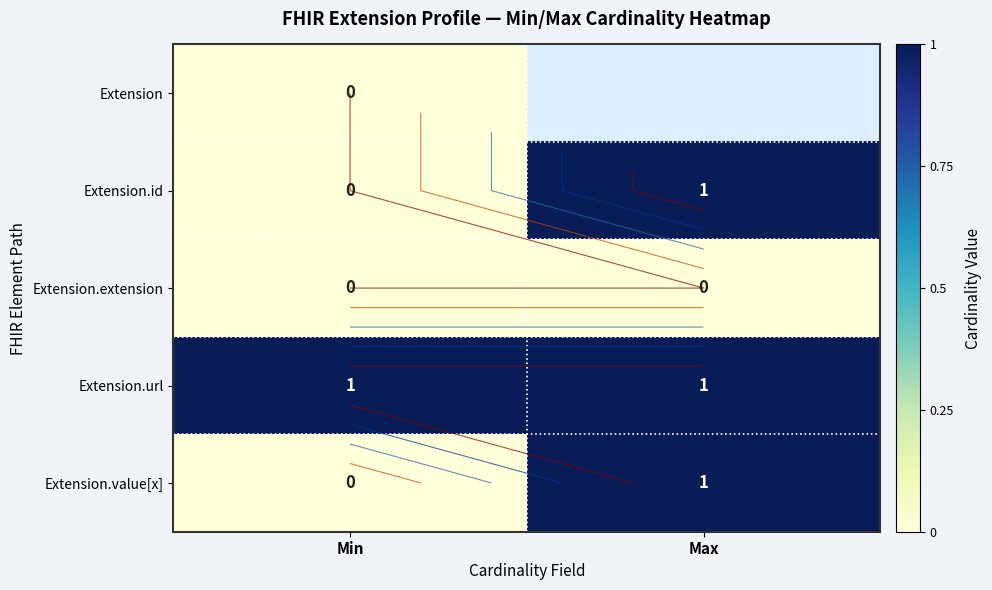

How many data points in Extension.id are less than 1?

1